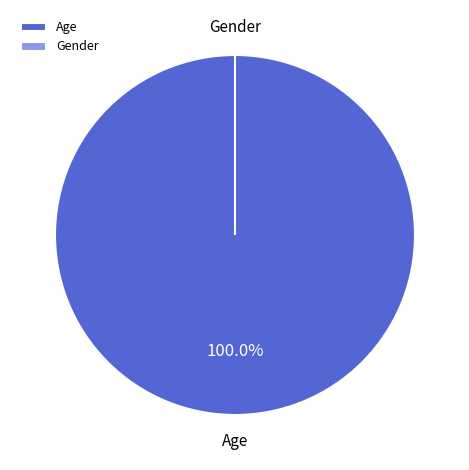

How many segments does this pie chart have?

2